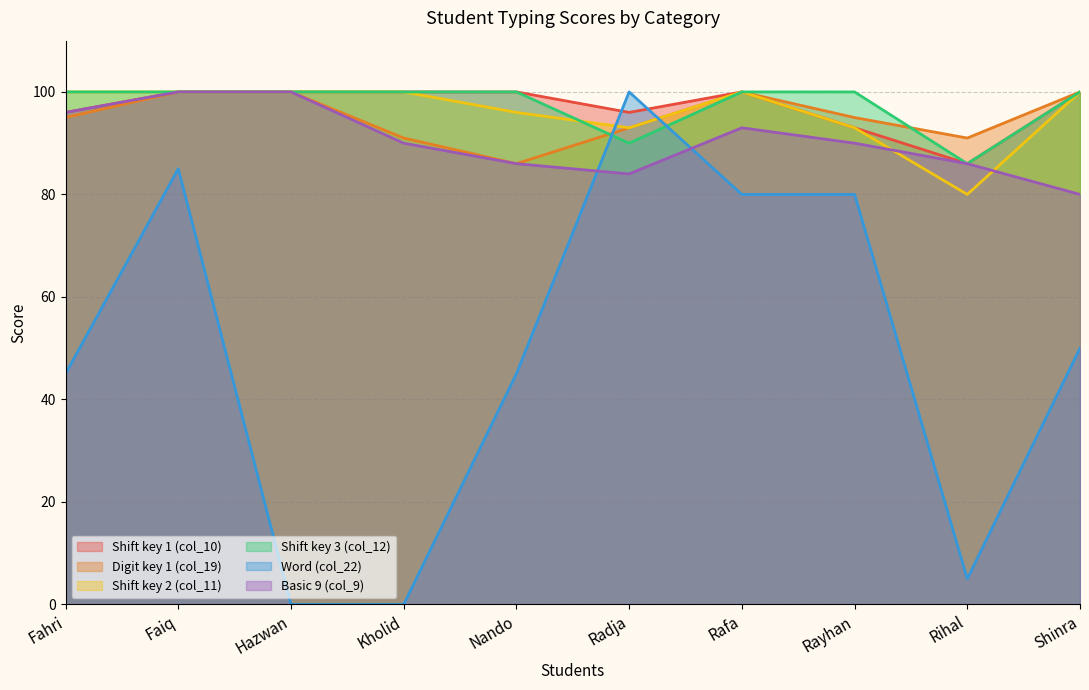

Reading right to left, what are all the values shown in this chart?

Shift key 1 (col_10): 100	86	93	100	96	100	100	100	100	96
Digit key 1 (col_19): 100	91	95	100	93	86	91	100	100	95
Shift key 2 (col_11): 100	80	93	100	93	96	100	100	100	100
Shift key 3 (col_12): 100	86	100	100	90	100	100	100	100	100
Word (col_22): 50	5	80	80	100	45	0	0	85	45
Basic 9 (col_9): 80	86	90	93	84	86	90	100	100	96